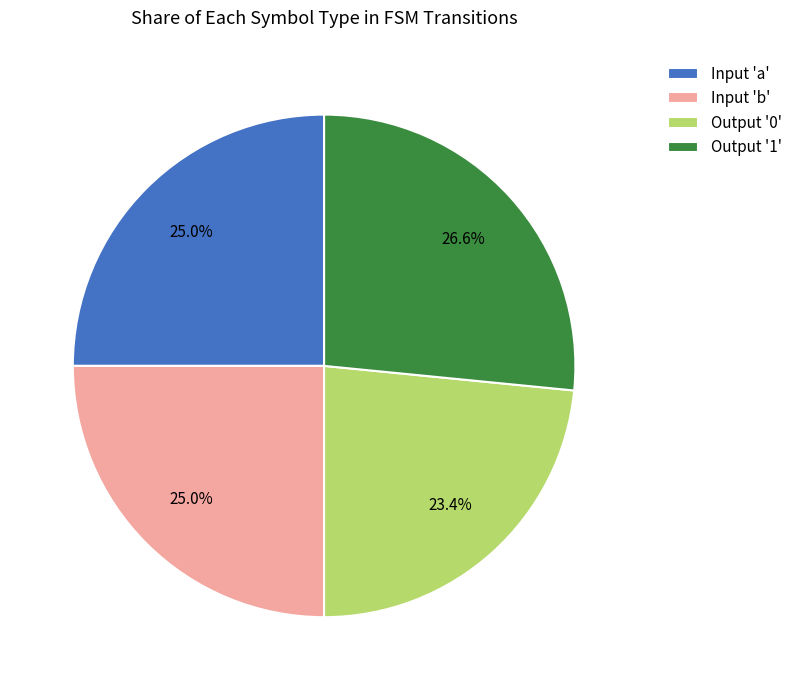

What is the smallest slice in the pie chart?

Output '0'